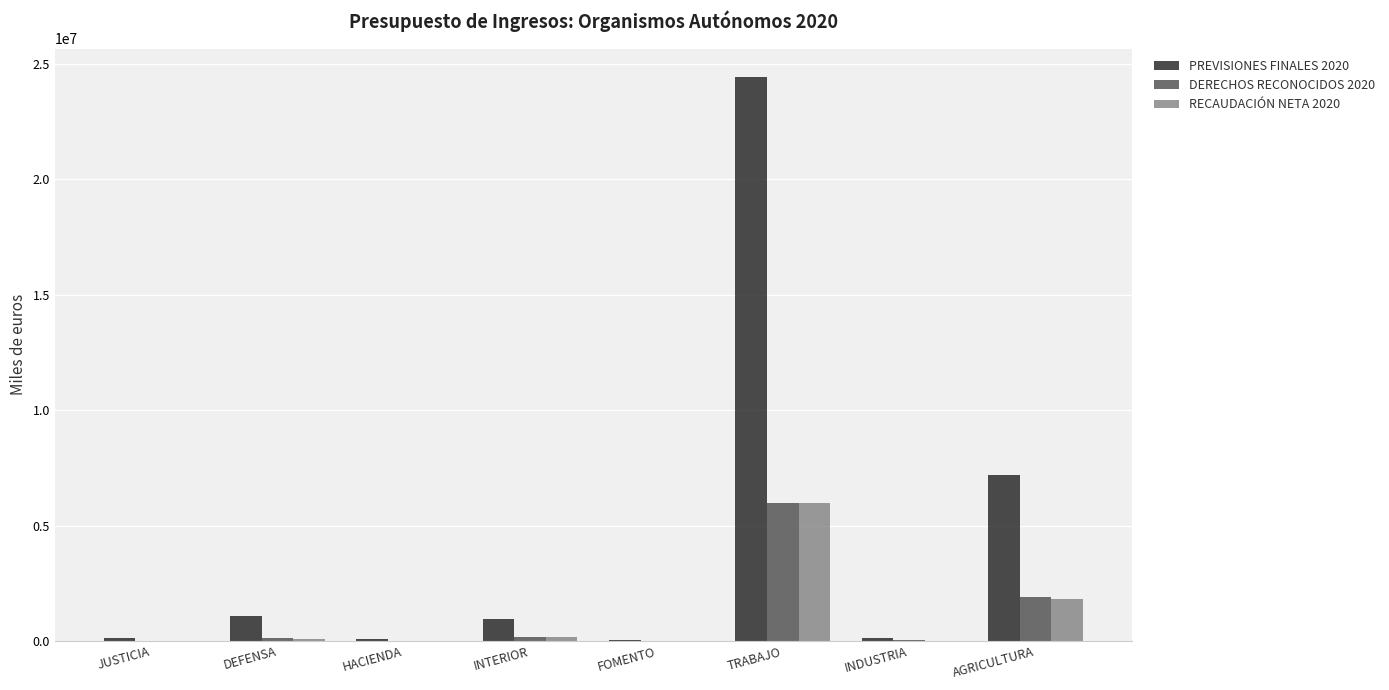

What is the sum of the PREVISIONES FINALES 2020 values at AGRICULTURA and JUSTICIA?

7296801